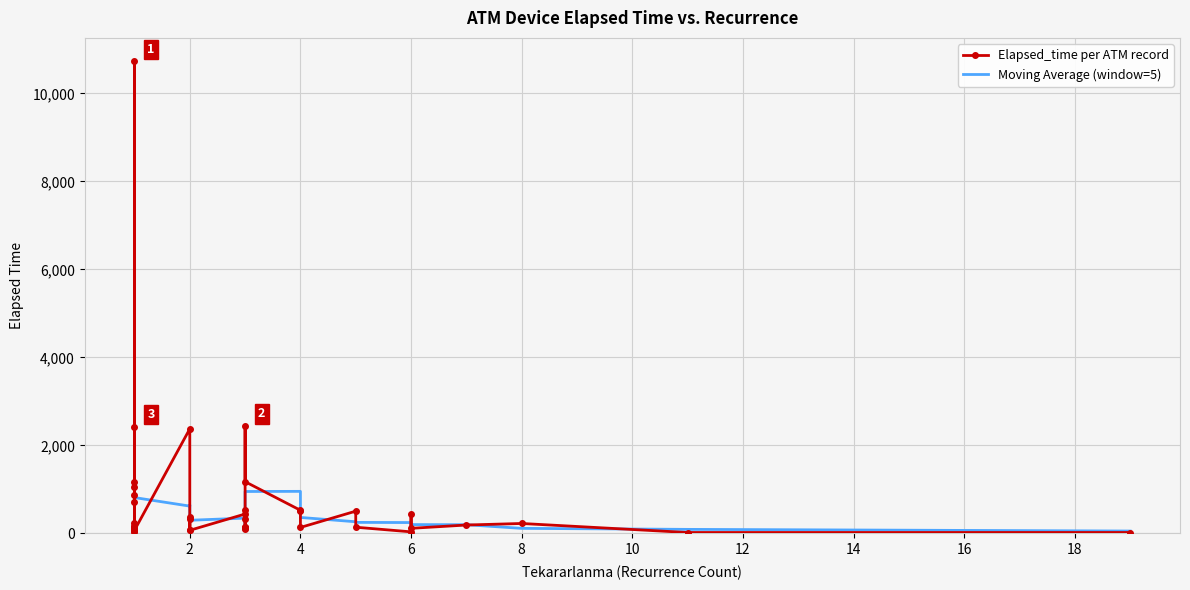

What is the average value of the Elapsed_time per ATM record series?

735